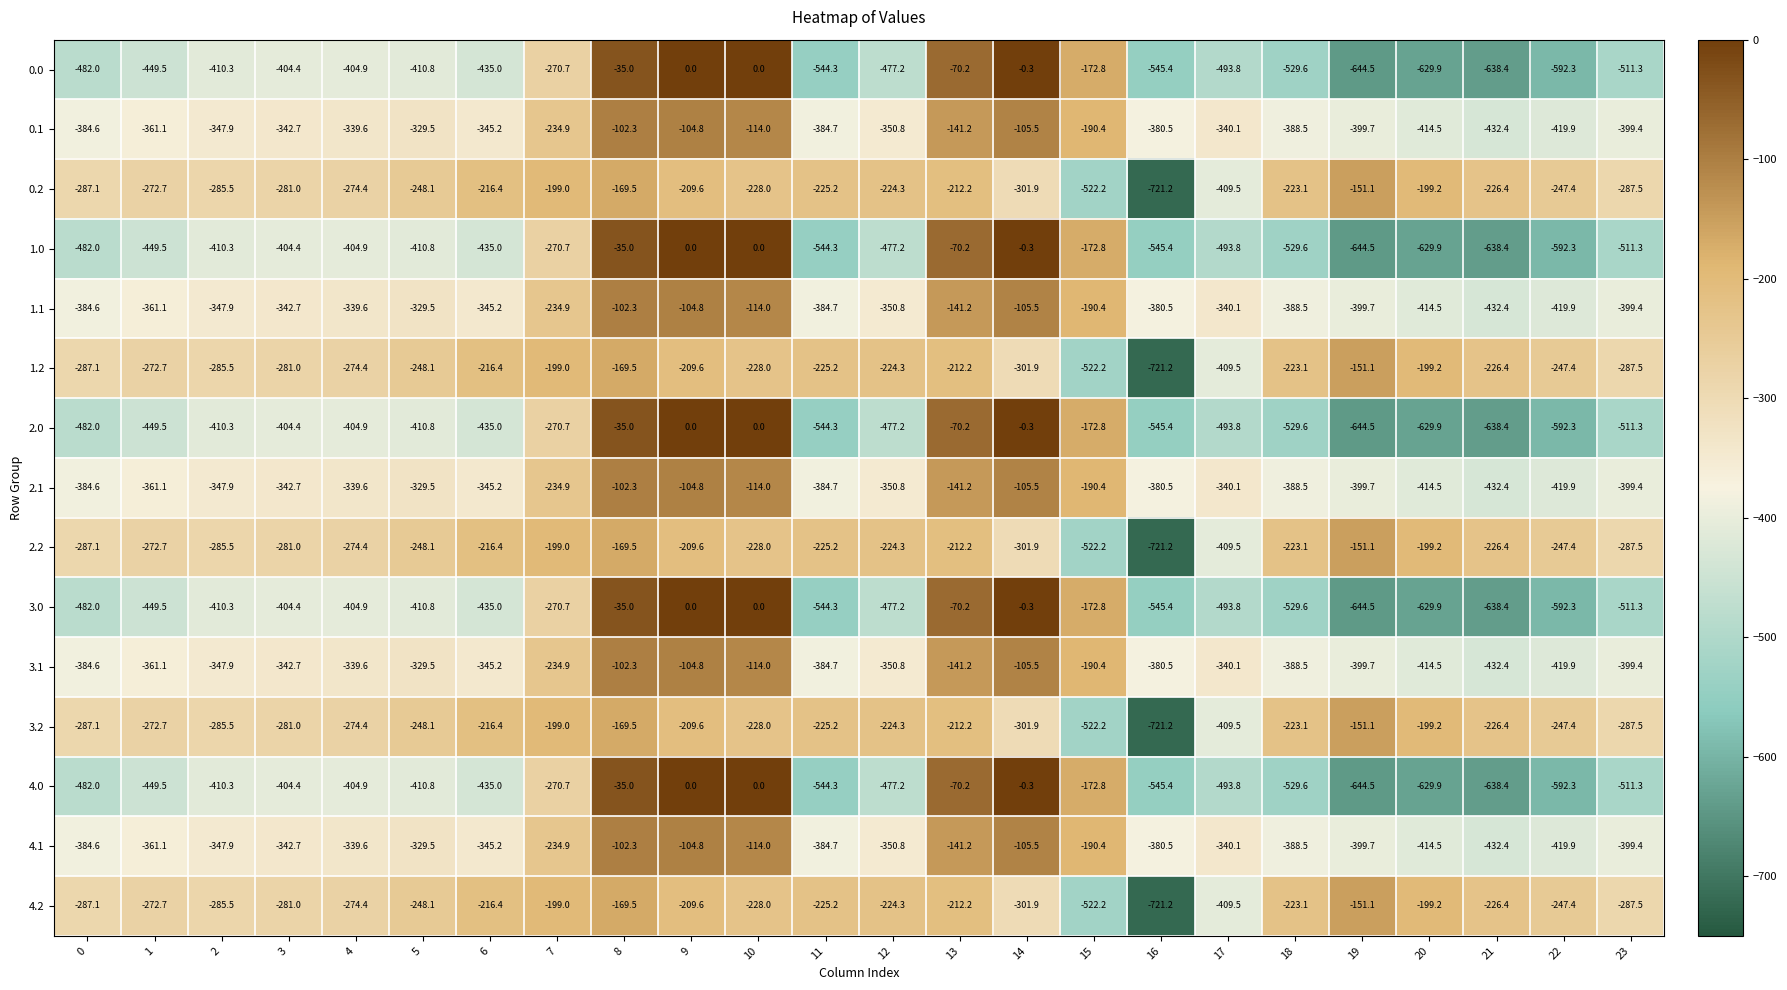

At which label is 2.1 closest to -267?

7